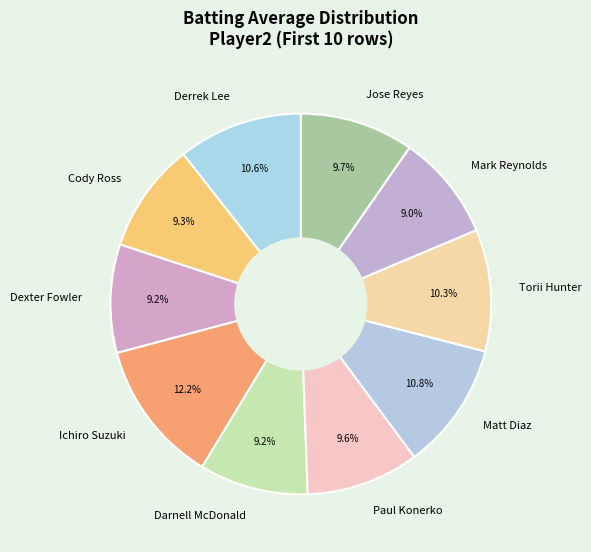

To the nearest percent, what is the difference between the largest and smallest slice percentages?

3%